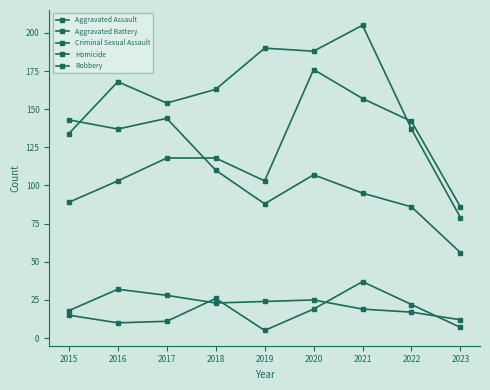

What is the highest value of the Criminal Sexual Assault series?

32